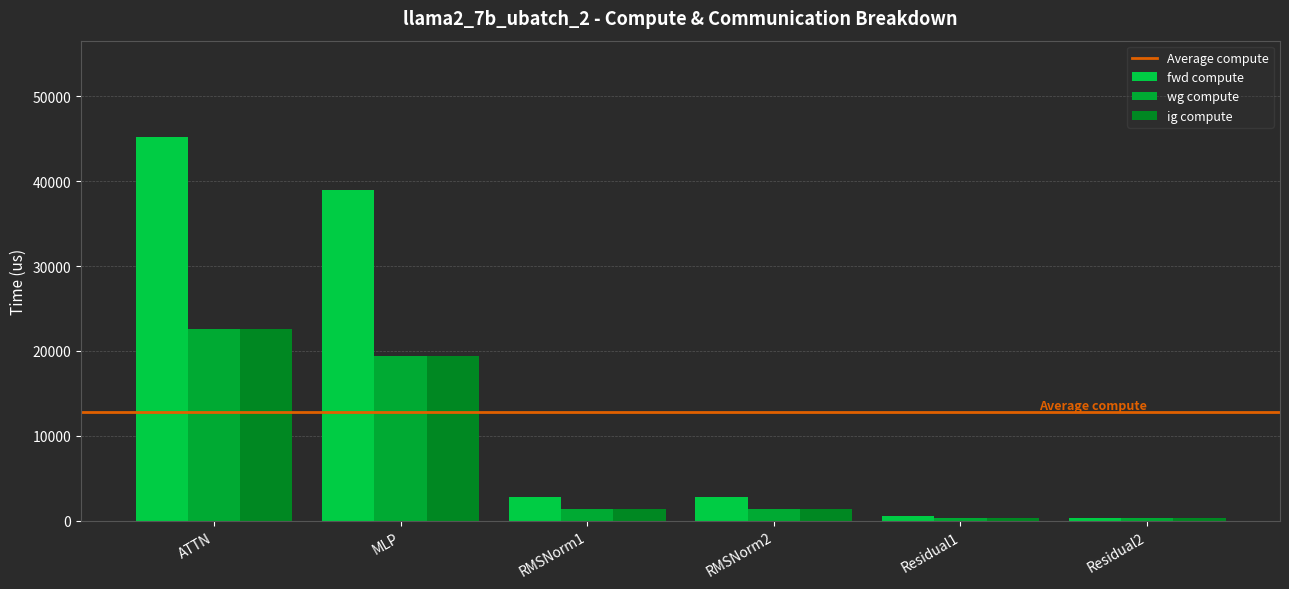

True or false: fwd compute has a value of 166.2 at Residual2.

False